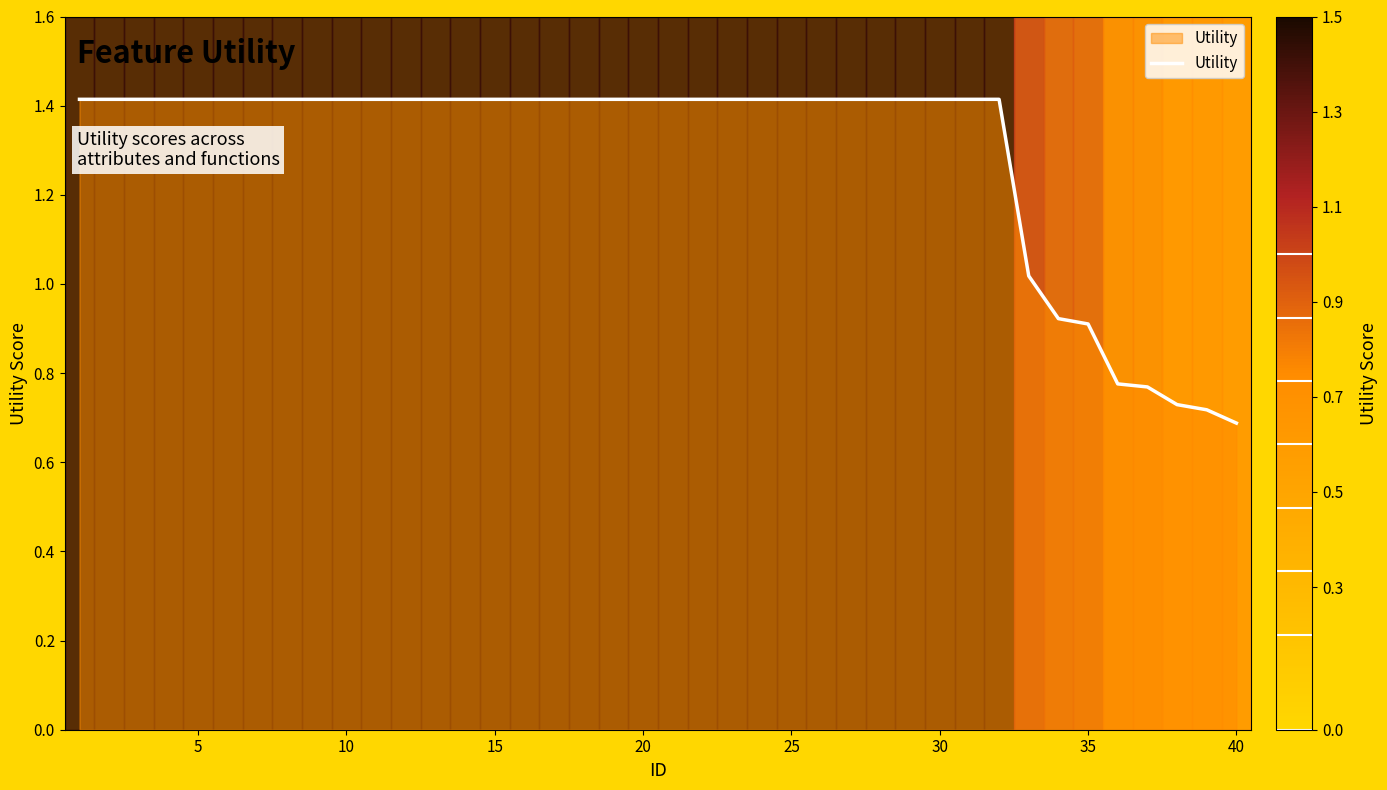

What is the maximum value shown in the chart?

1.4